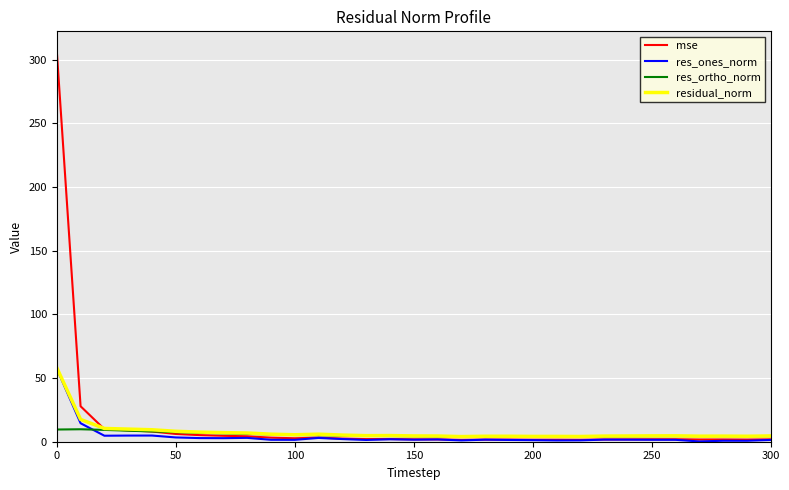

Which series has the largest range (max minus min)?

mse